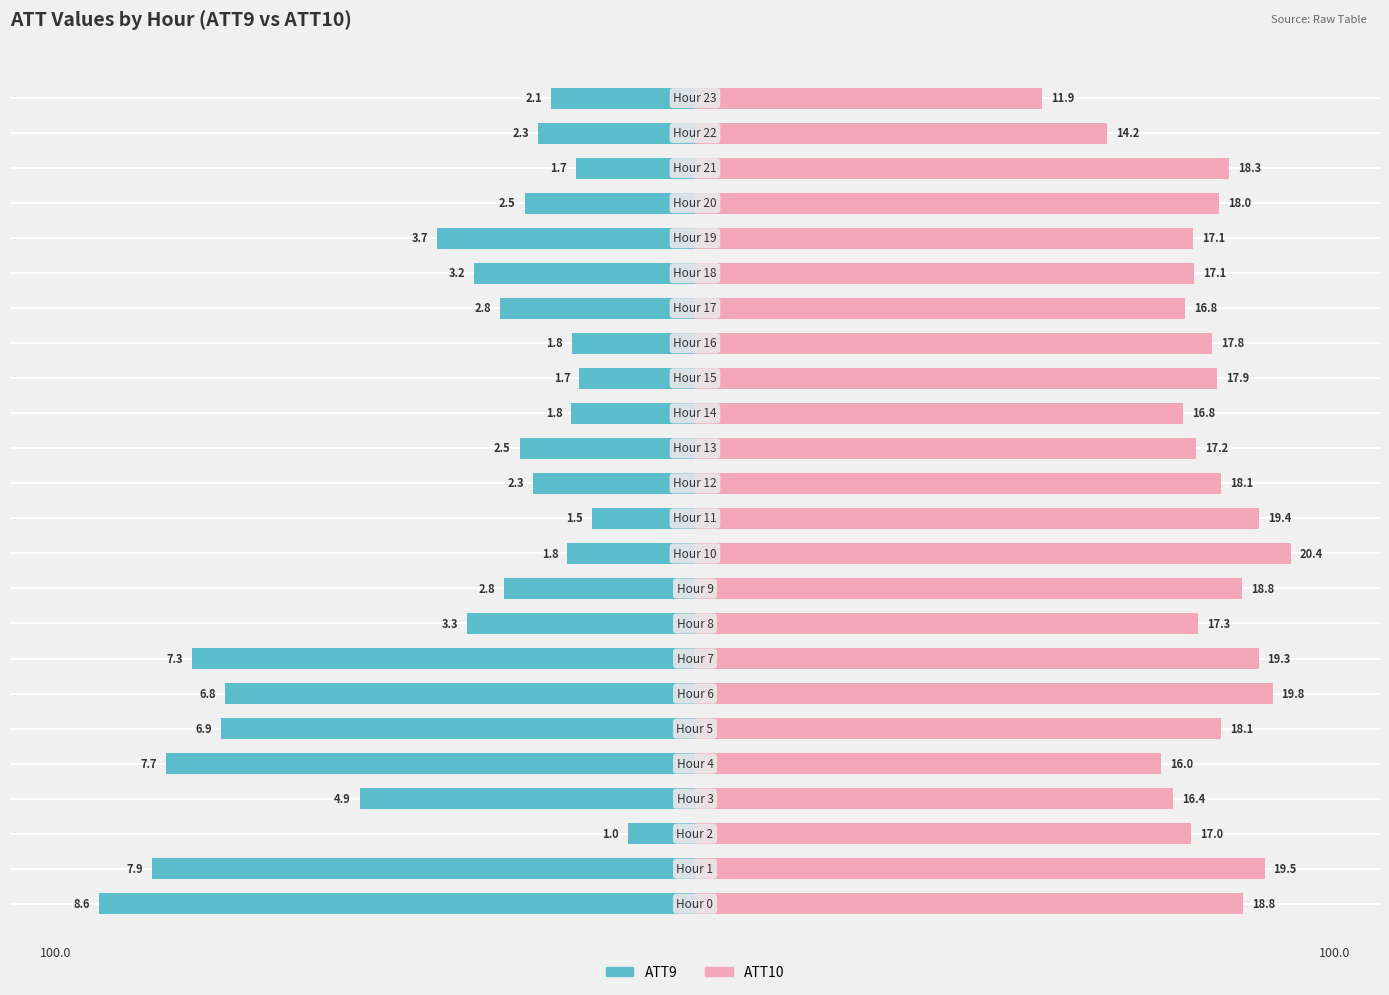

Which category has the highest value across all series?

10